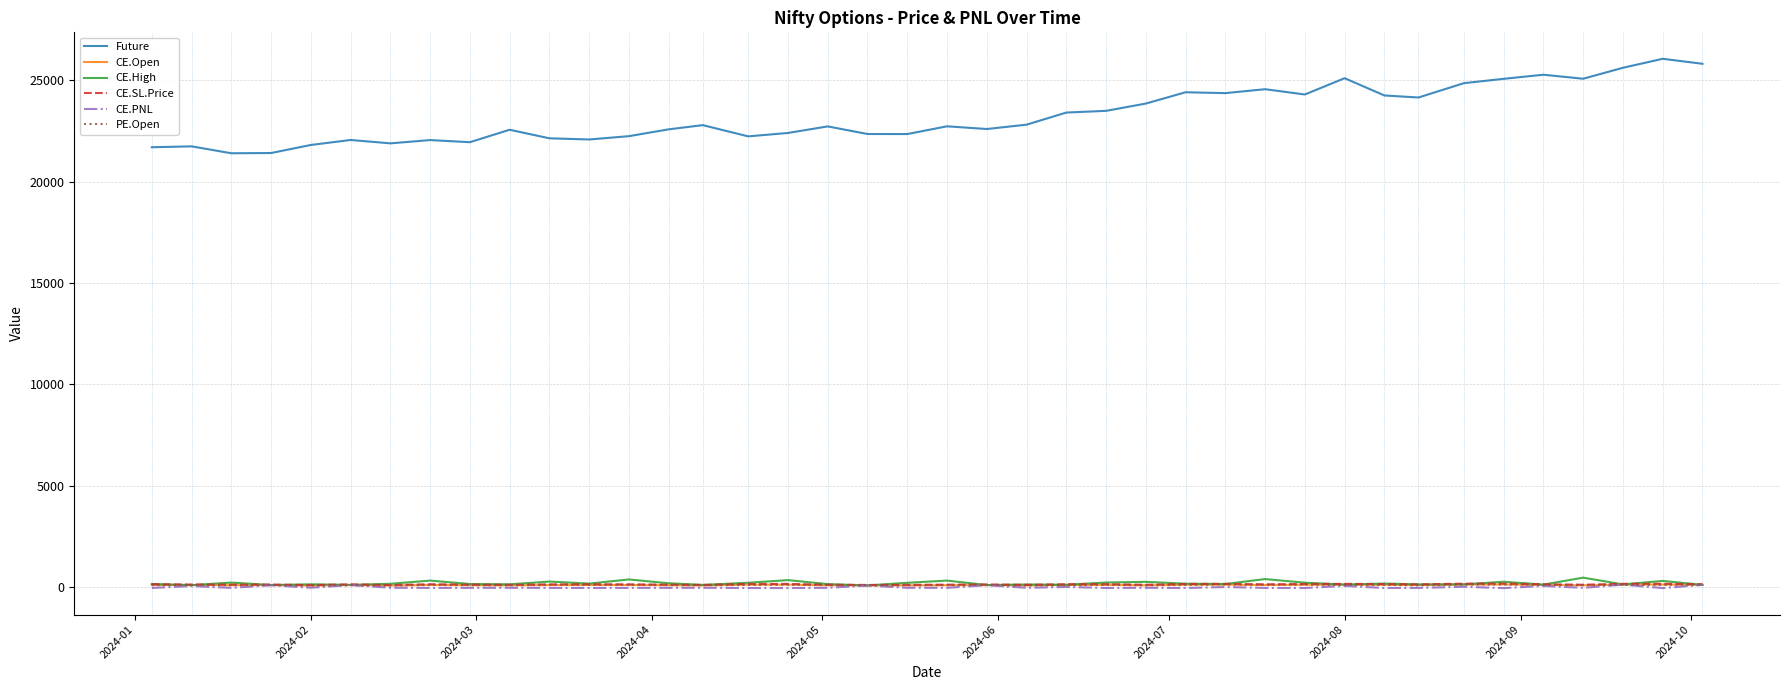

True or false: Future and PE.Open cross at least once.

False